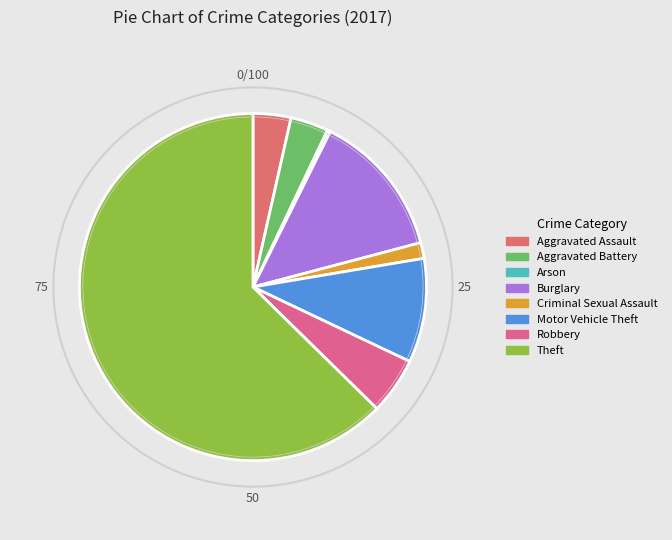

Does any single category account for the majority?

Yes